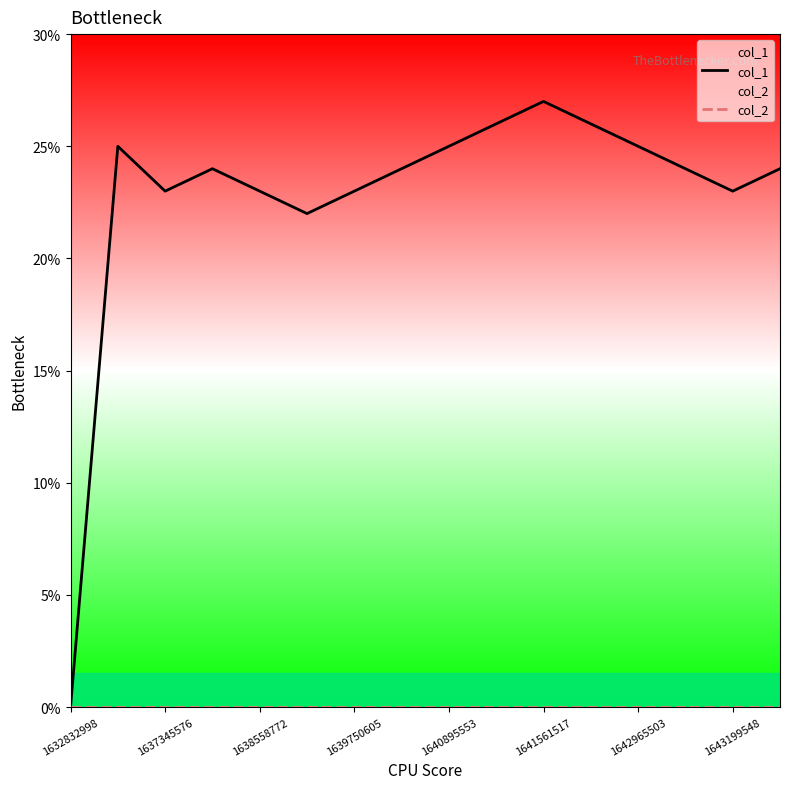

What is the average value of the col_1 series?

23